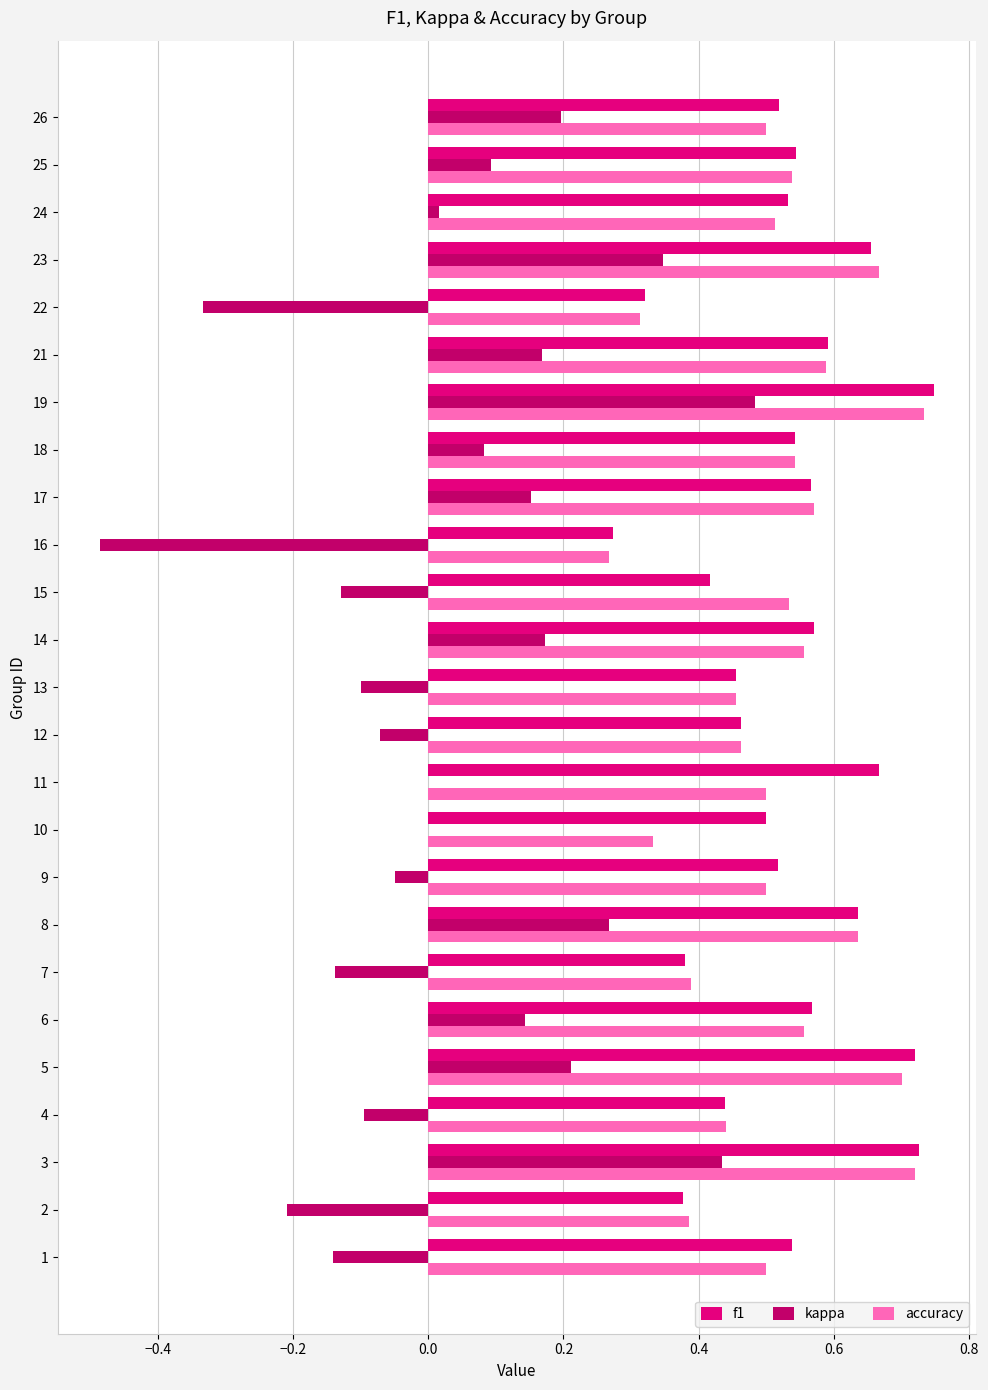

What is the sum of the kappa values at 12 and 22?

-0.4